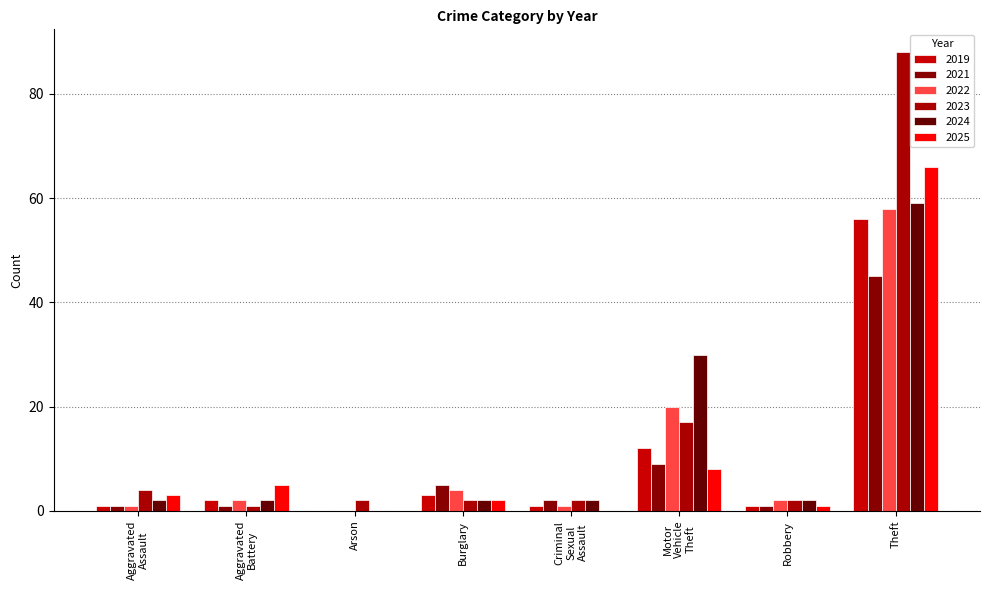

Does the chart contain stacked bars?

No